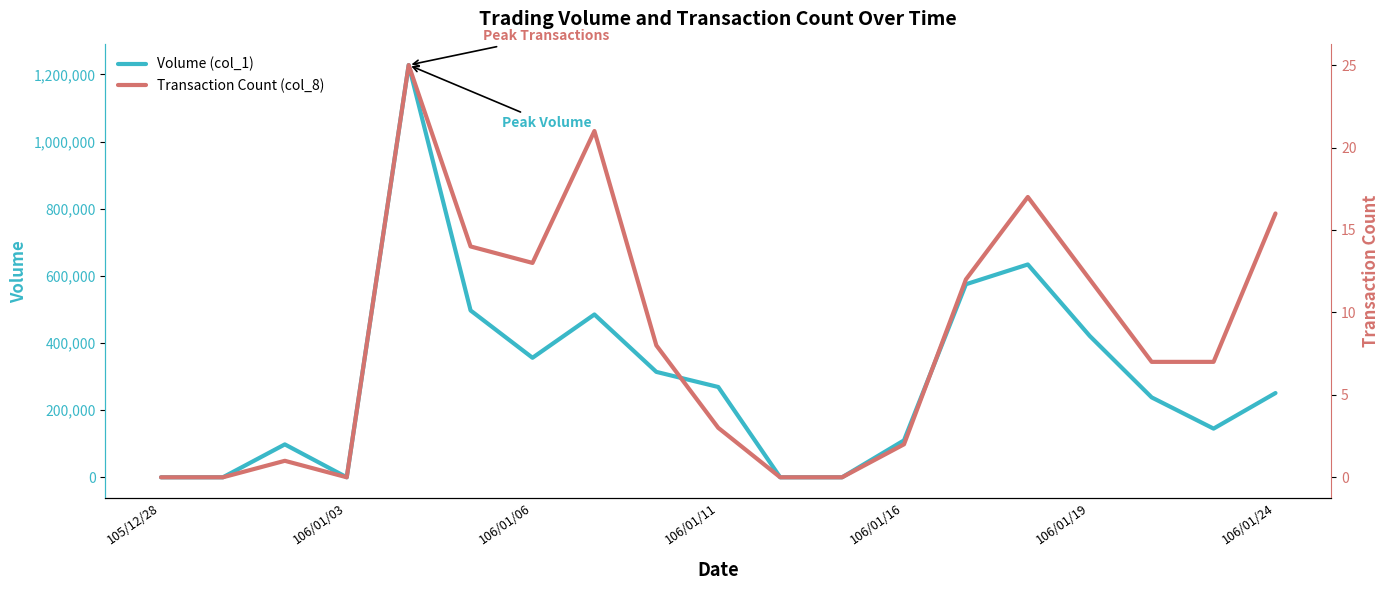

How many positive values does the Volume (col_1) series have?

14